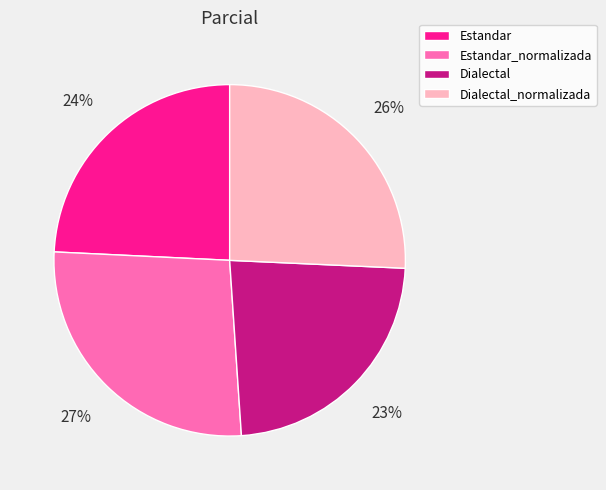

What is the ratio of the value at Estandar to the value at Dialectal_normalizada?

0.9